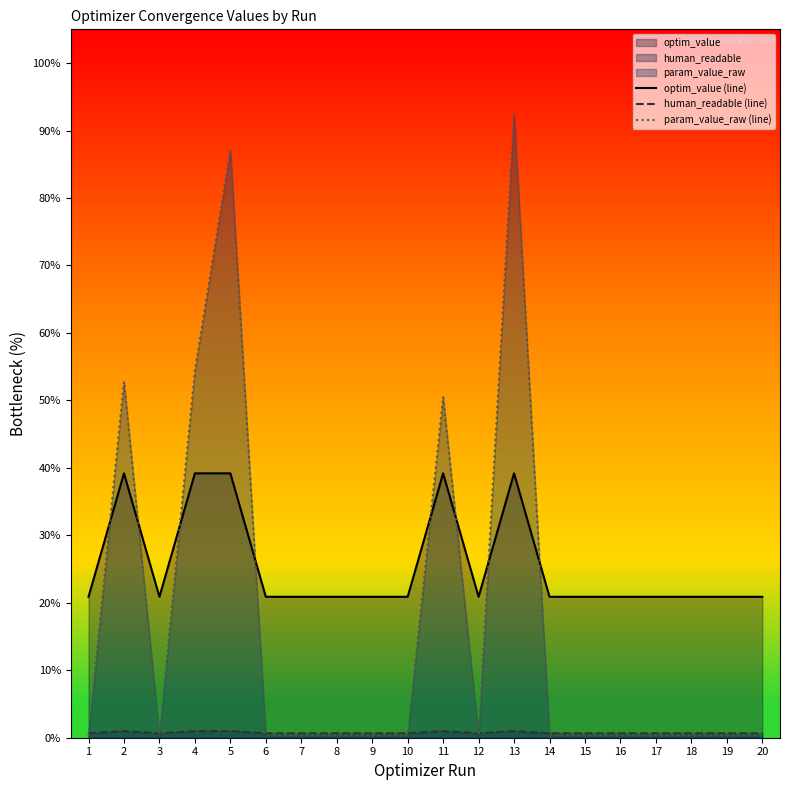

The optim_value (line) series shows 20.9 at 17. True or false?

True